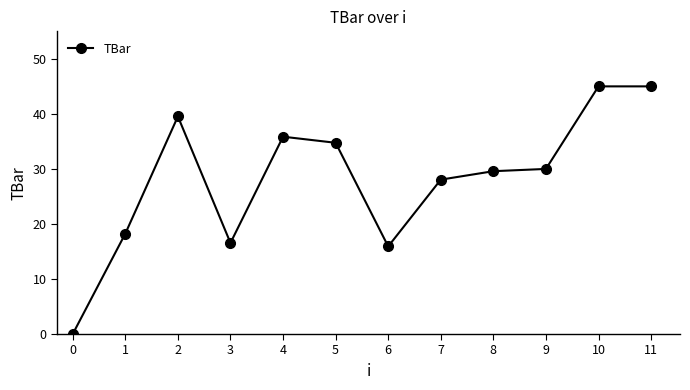

At which category does the data reach its first local peak?

2